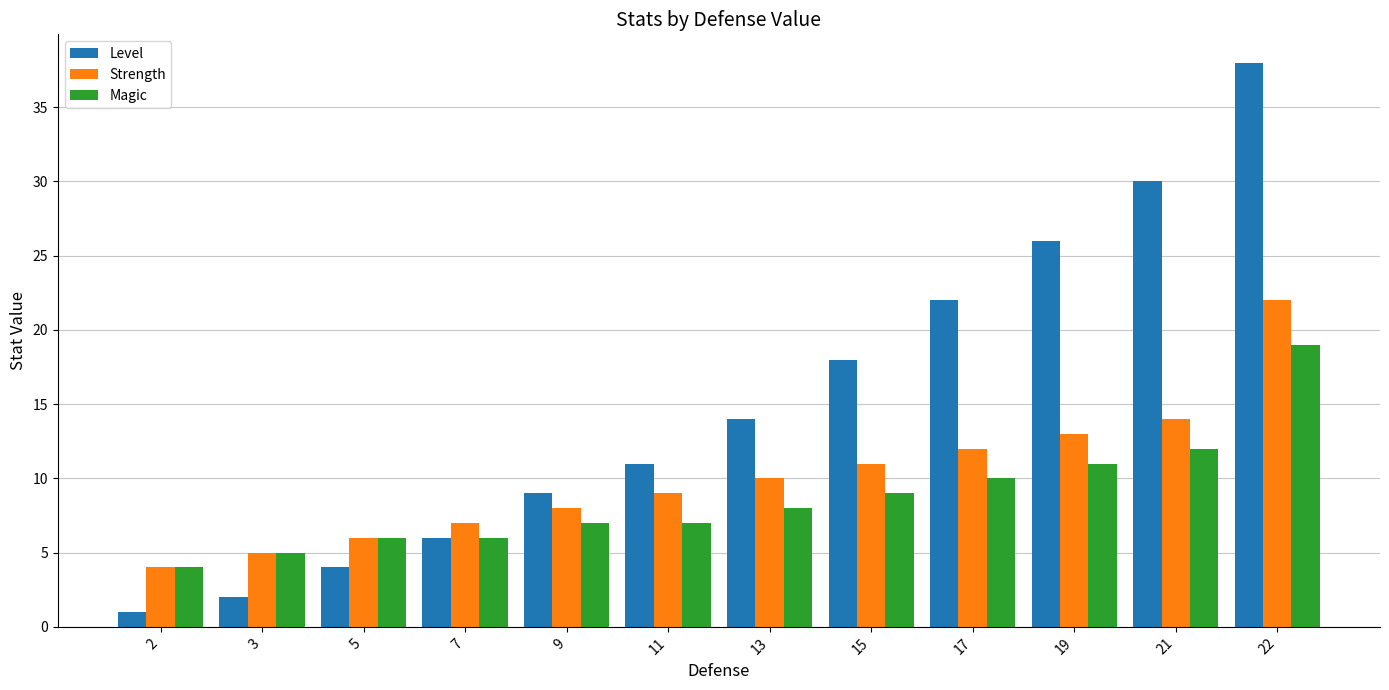

What is the sum of the Strength values at 3 and 7?

12